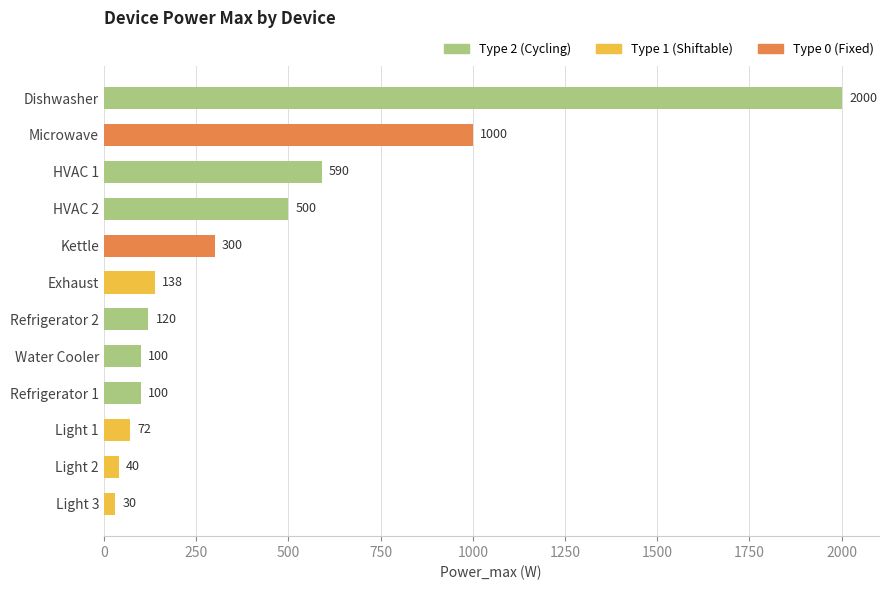

The chart shows a value of 100 at Refrigerator 1. True or false?

True